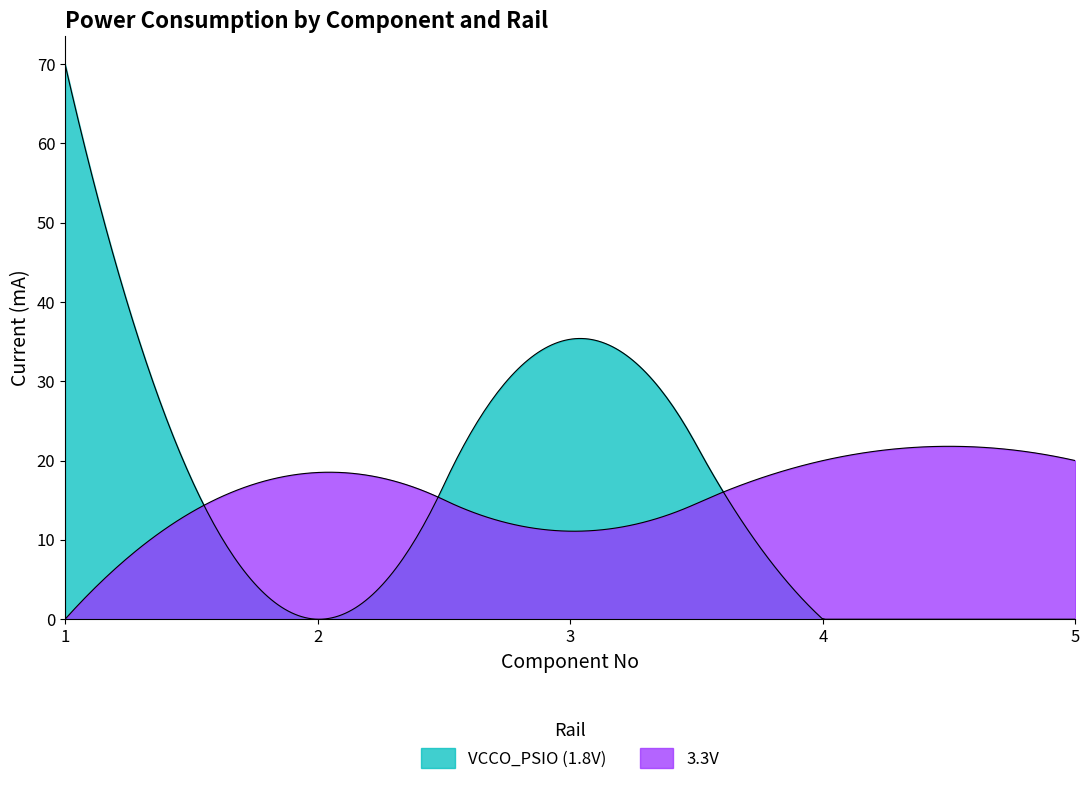

Which series ends up on top after the final intersection of 3.3V and VCCO_PSIO (1.8V)?

3.3V